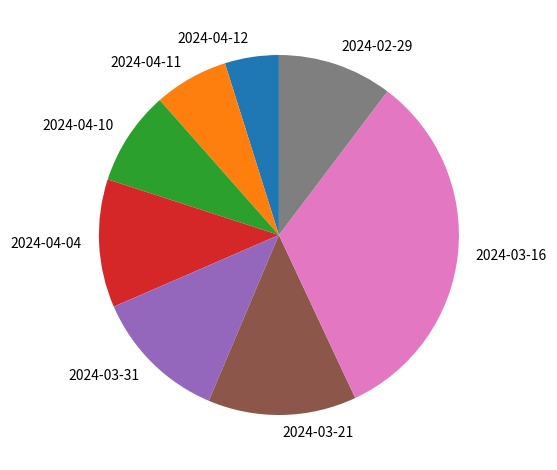

Does any single category account for the majority?

No